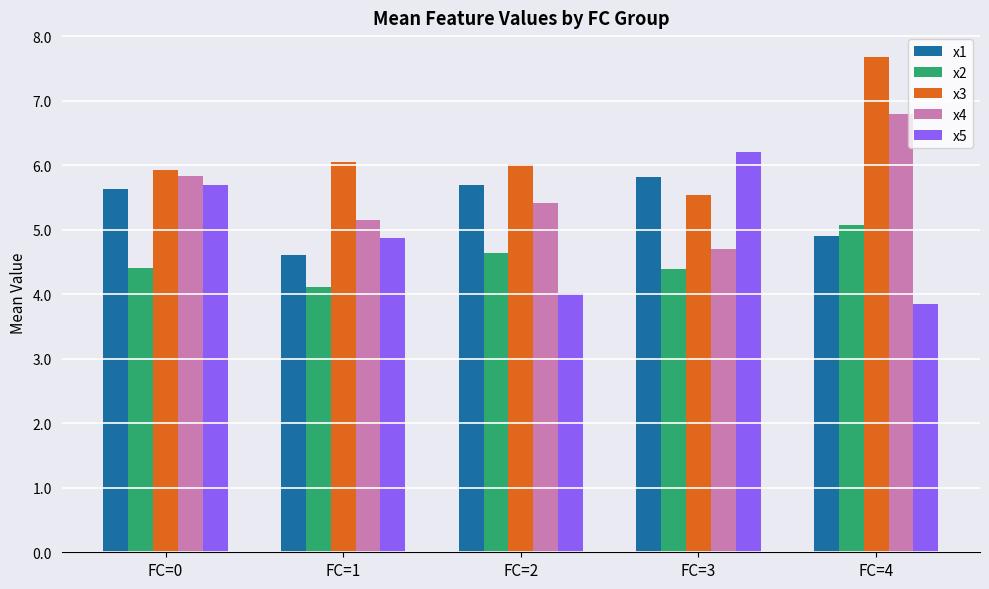

Is it true that x4 equals 4.7 at FC=3?

True